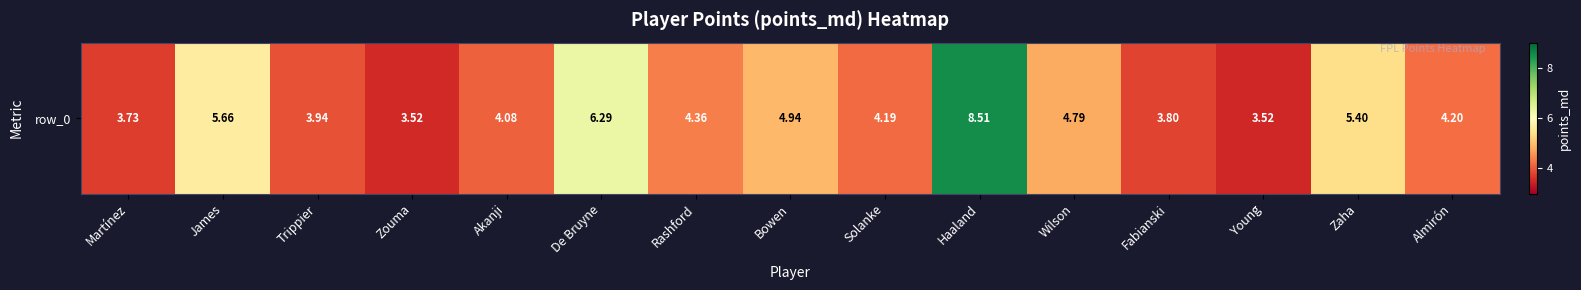

True or false: the data shows 5.7 at James.

True